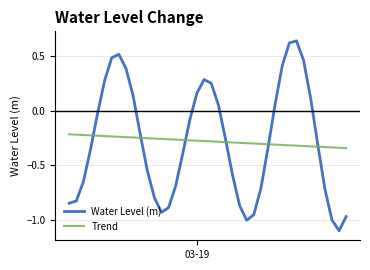

What is the minimum value shown in the chart?

-1.1